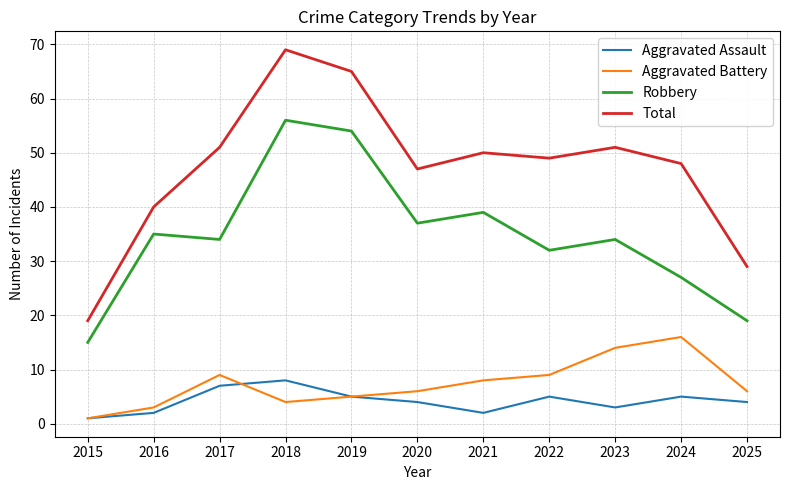

Read the Total value at 2015, to the nearest 10.

20